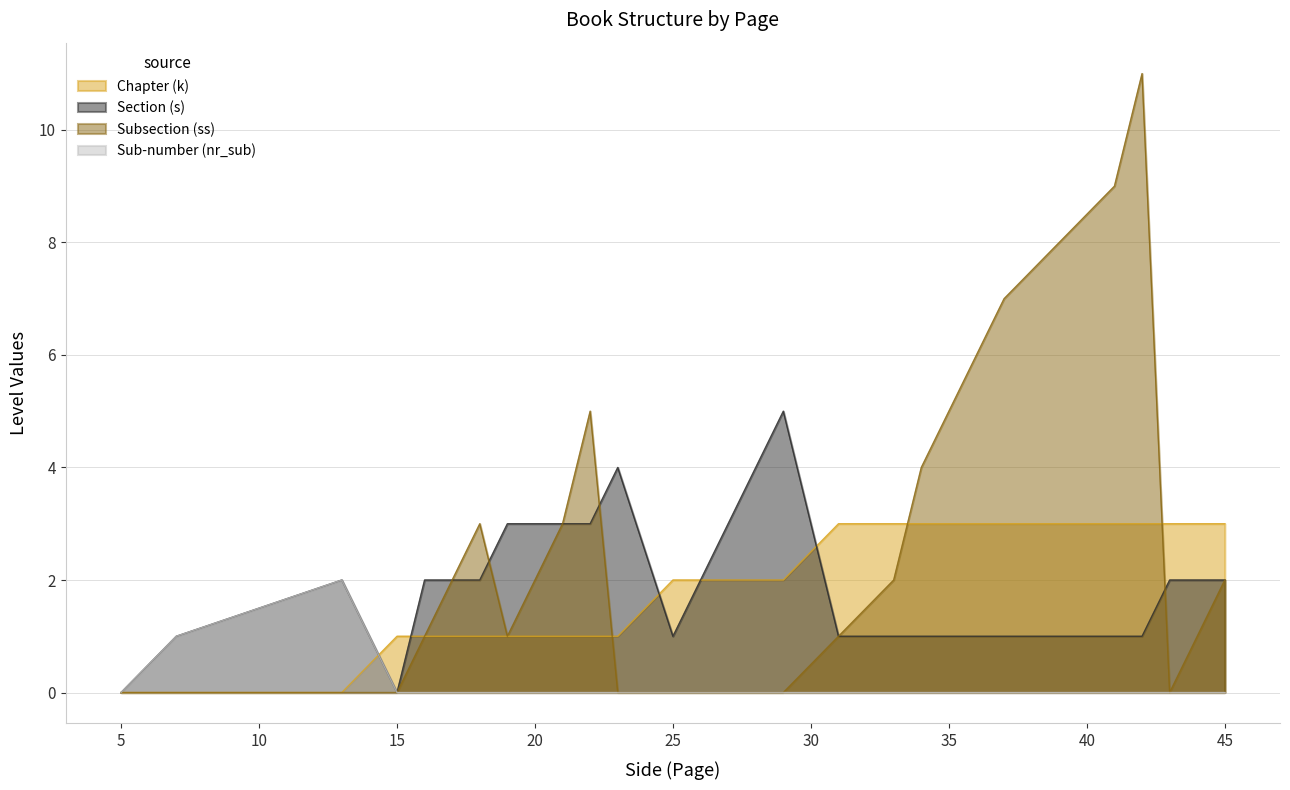

What is the total value across all series at 45?

7